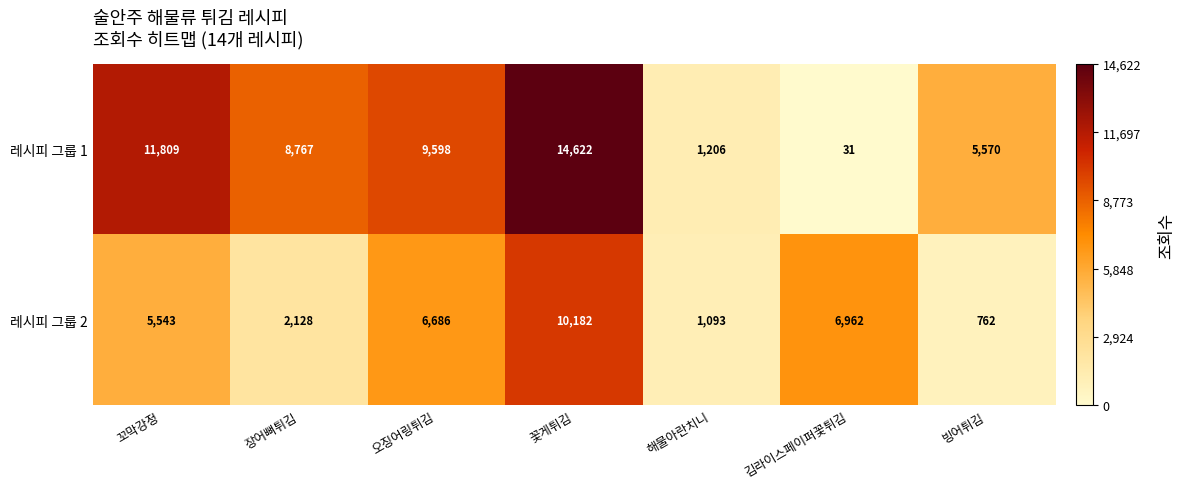

The 레시피 그룹 2 series shows 10182 at 꽃게튀김. True or false?

True